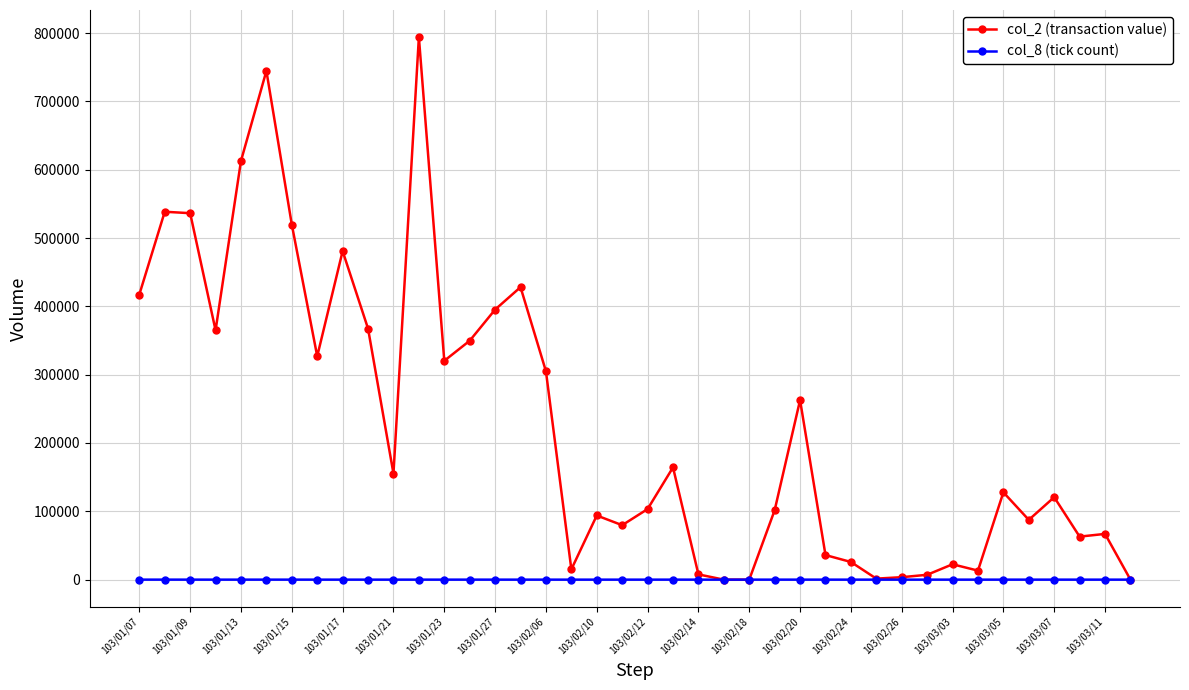

What is the difference between the second highest and second lowest values in the col_8 (tick count) series?

21